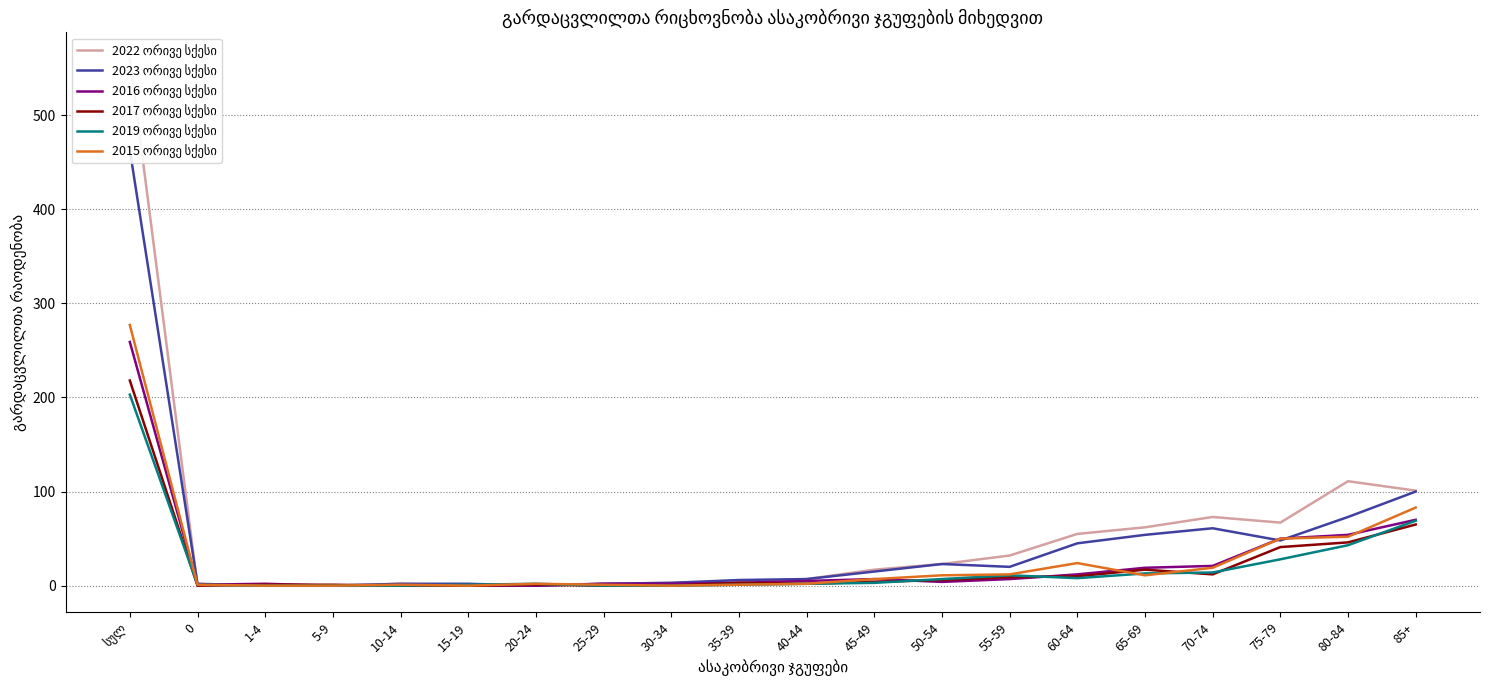

Reading right to left, what are all the values shown in this chart?

2022 ორივე სქესი: 101	111	67	73	62	55	32	23	17	7	4	3	2	1	0	2	0	0	0	560
2023 ორივე სქესი: 100	73	48	61	54	45	20	23	15	7	6	3	2	0	2	2	0	0	2	463
2016 ორივე სქესი: 70	54	50	21	19	12	7	4	7	5	3	2	2	0	0	0	0	2	1	259
2017 ორივე სქესი: 65	46	41	12	17	10	9	6	4	2	3	0	0	1	0	0	1	1	0	218
2019 ორივე სქესი: 69	43	28	14	13	8	11	7	3	2	1	0	0	2	1	0	0	0	1	203
2015 ორივე სქესი: 83	52	50	19	11	24	12	11	7	2	1	0	1	2	0	1	0	0	1	277